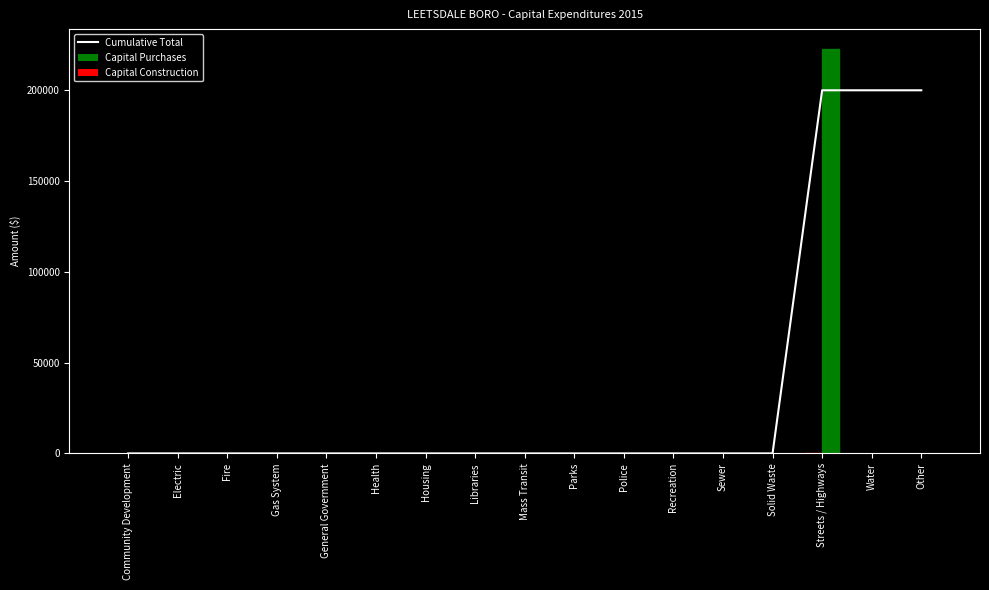

Reading left to right, extract all data points from this chart.

Cumulative Total: Community Development=0	Electric=0	Fire=0	Gas System=0	General Government=0	Health=0	Housing=0	Libraries=0	Mass Transit=0	Parks=0	Police=0	Recreation=0	Sewer=0	Solid Waste=0	Streets / Highways=200000	Water=200000	Other=200000
Capital Purchases: Community Development=0	Electric=0	Fire=0	Gas System=0	General Government=0	Health=0	Housing=0	Libraries=0	Mass Transit=0	Parks=0	Police=0	Recreation=0	Sewer=0	Solid Waste=0	Streets / Highways=0	Water=0	Other=0
Capital Construction: Community Development=0	Electric=0	Fire=0	Gas System=0	General Government=0	Health=0	Housing=0	Libraries=0	Mass Transit=0	Parks=0	Police=0	Recreation=0	Sewer=0	Solid Waste=0	Streets / Highways=222567	Water=0	Other=0